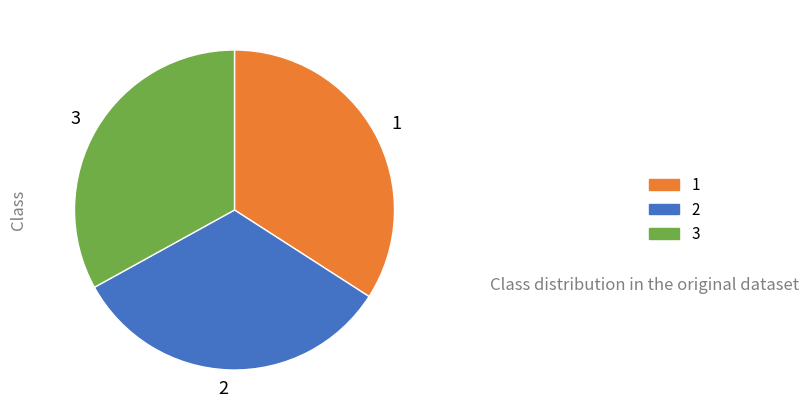

True or false: 1 accounts for 34% of the total.

True